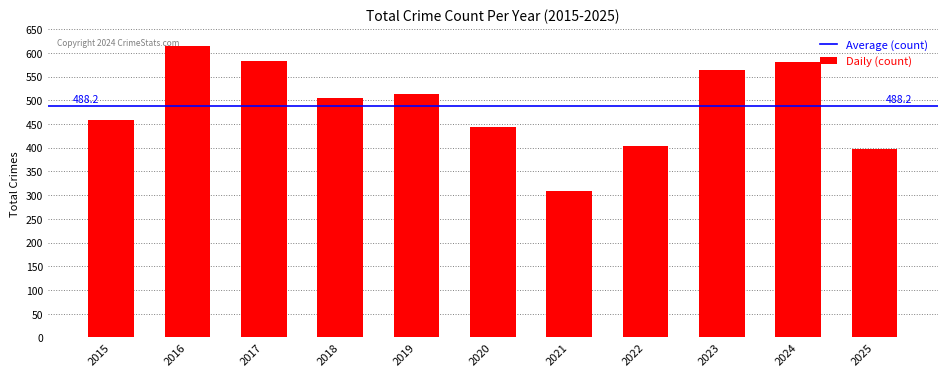

What is the change in value from 2022 to 2024?

+178